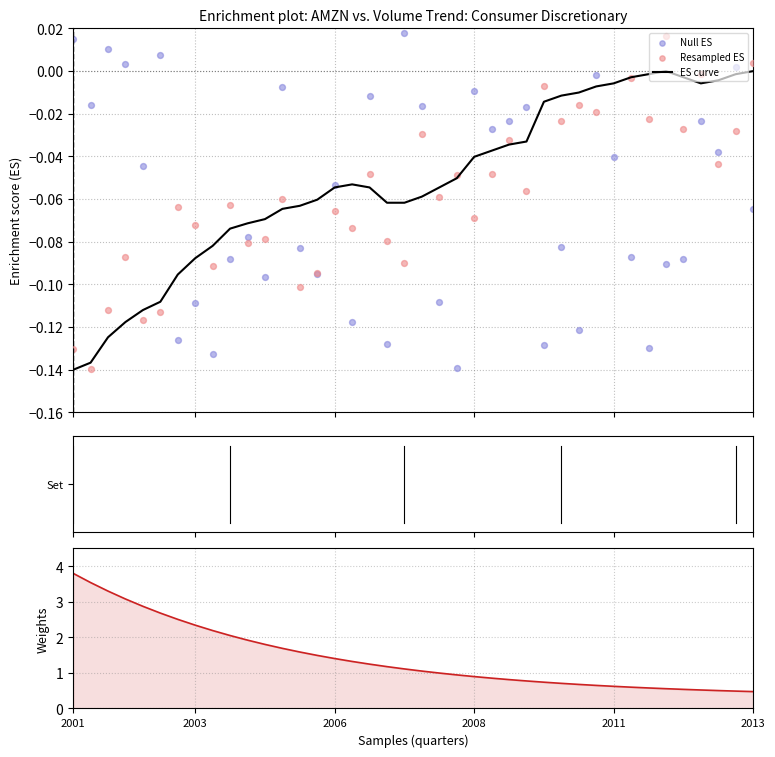

Which series reaches the maximum Y coordinate?

Weights